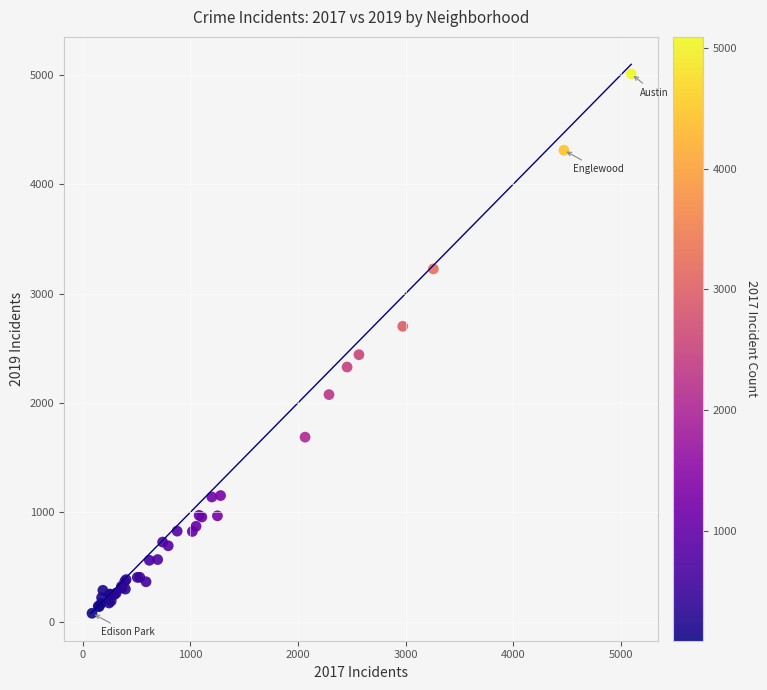

What Y value in the scatter plot is closest to 2542?

2441